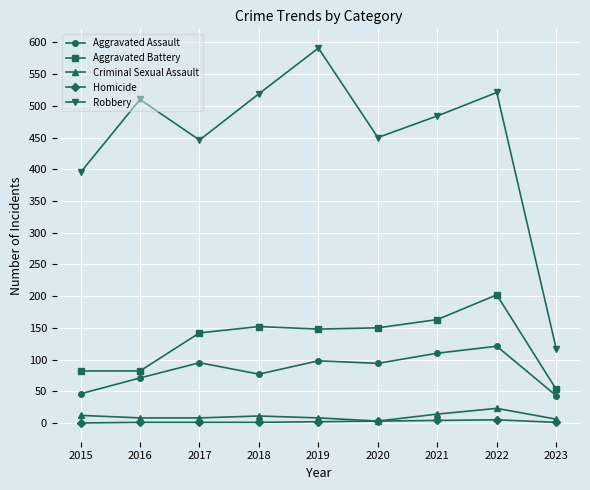

True or false: Aggravated Battery and Criminal Sexual Assault intersect in this chart.

False